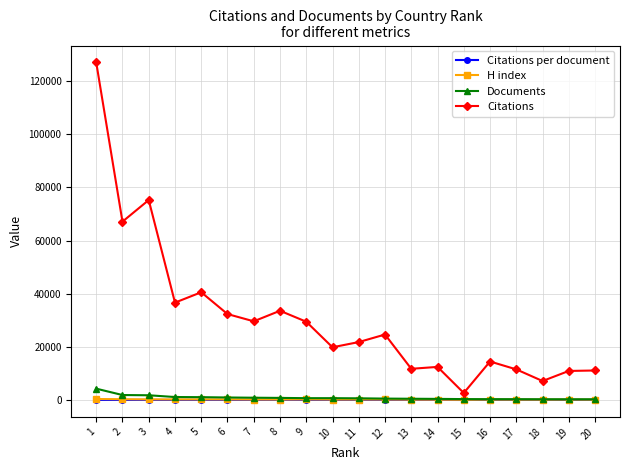

What value does the Citations per document series have at 5?

37.9